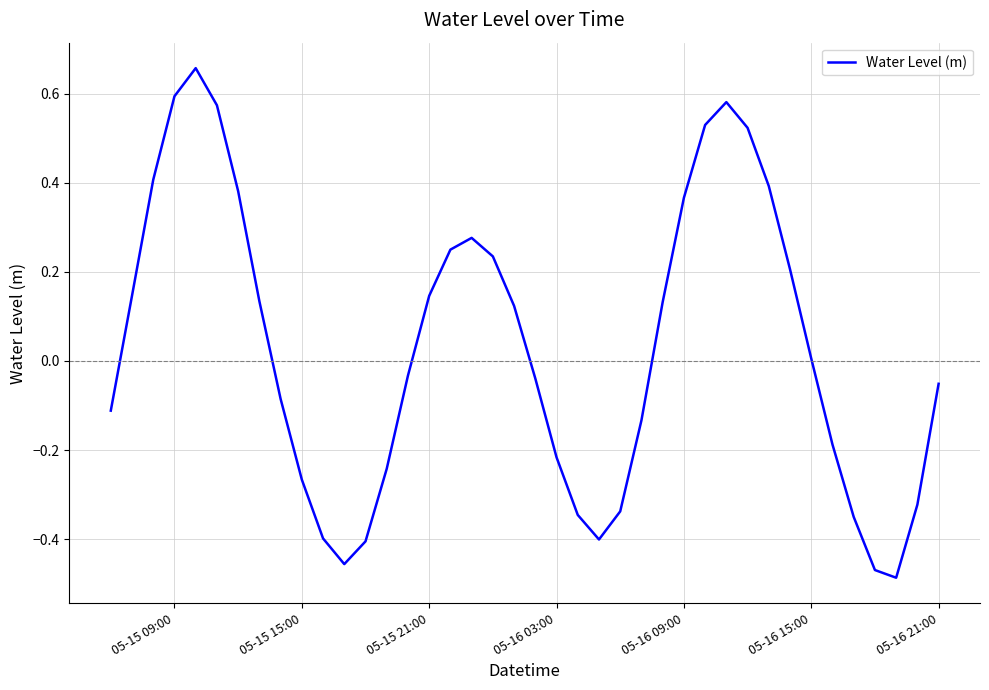

What is the difference between the maximum and minimum values?

1.1